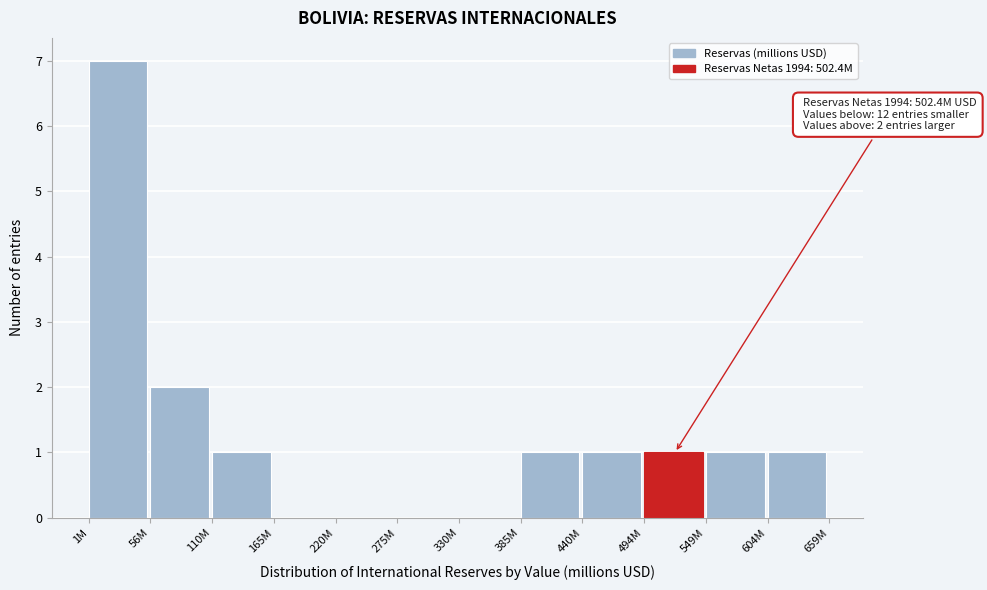

Reading right to left, list all the values displayed in this chart.

604M=1	549M=1	494M=1	440M=1	385M=1	330M=0	275M=0	220M=0	165M=0	110M=1	56M=2	1M=7